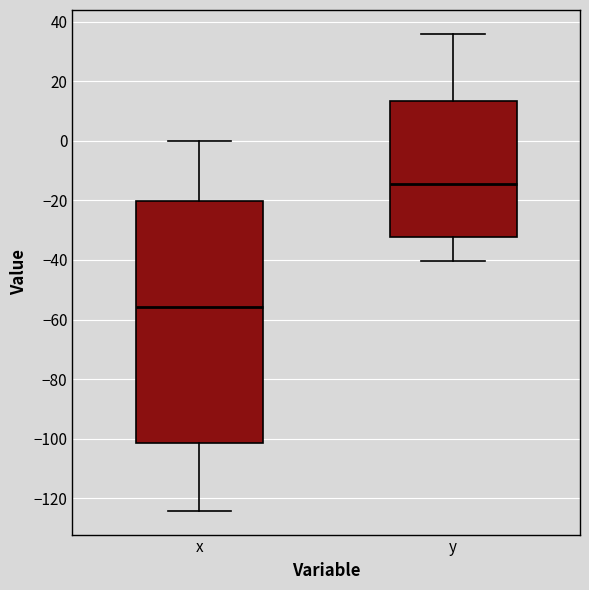

Which box is the tallest, from its lower edge to its upper edge?

x